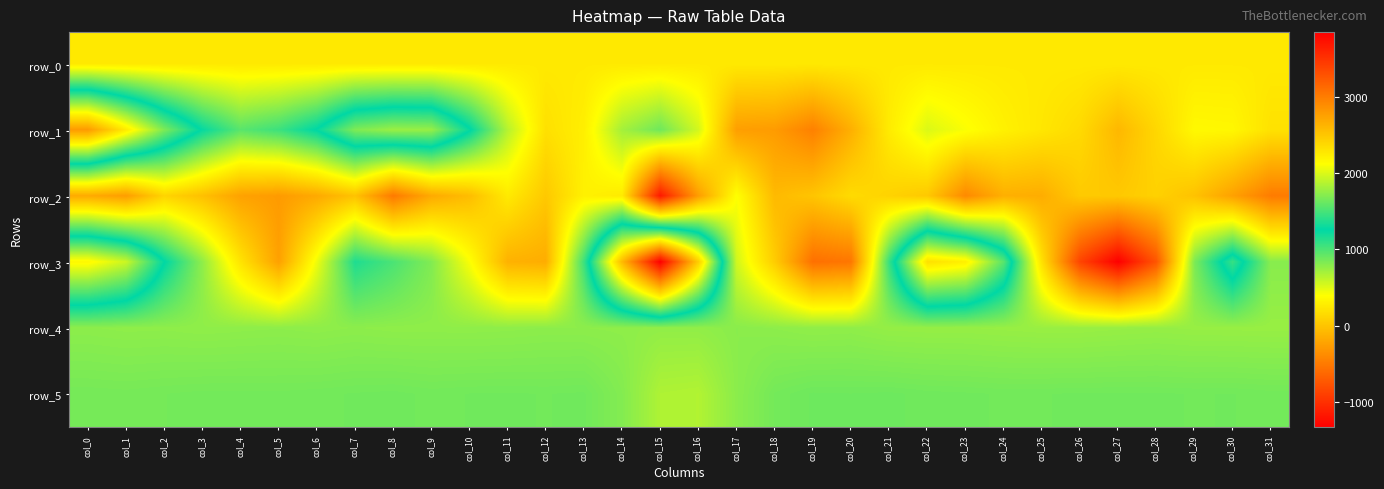

How many values in the row_3 series exceed 824?

15